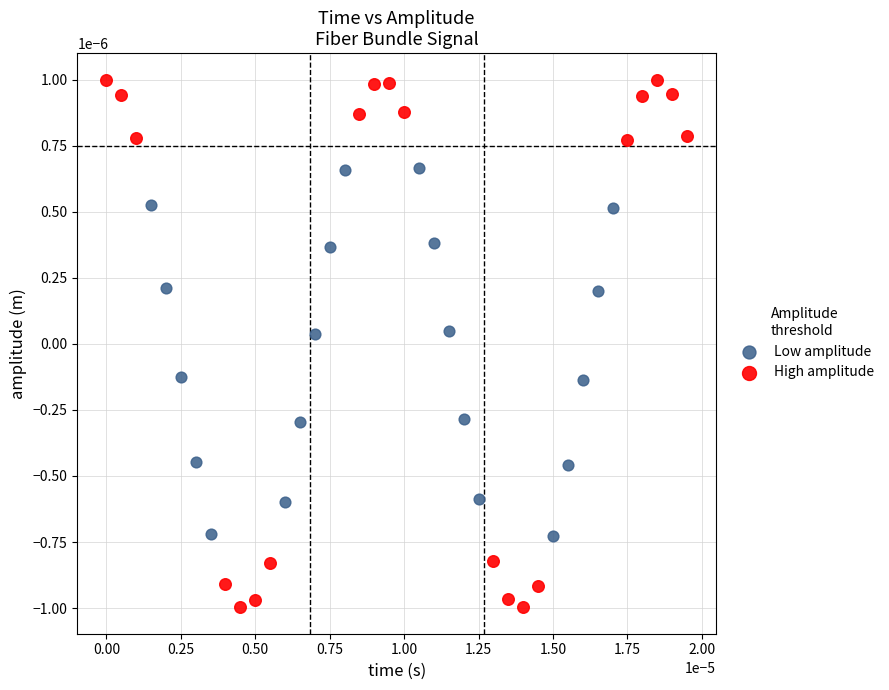

Which series contains the highest Y value?

High amplitude